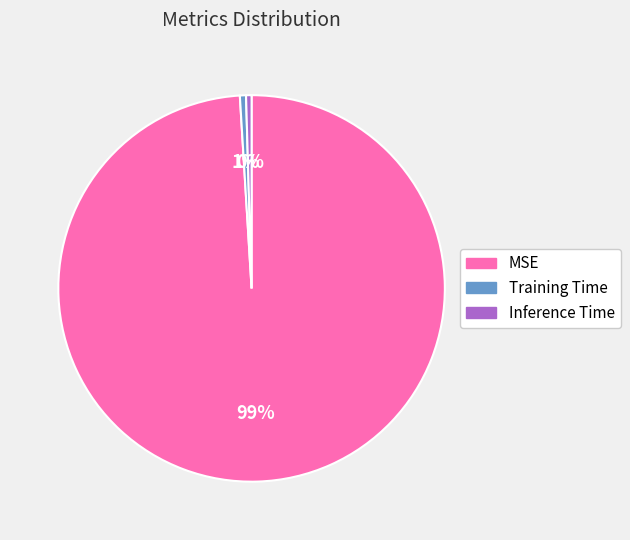

Which slice is the largest?

MSE